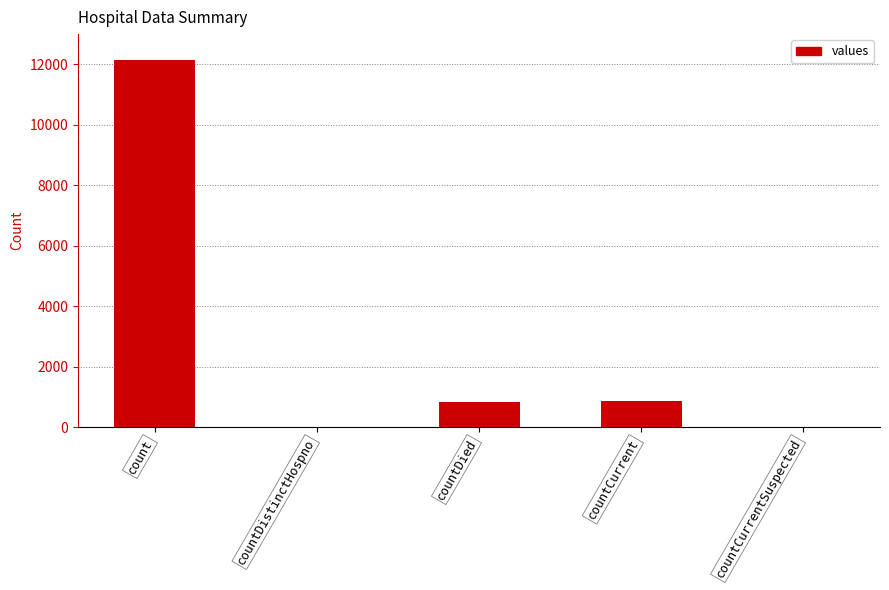

What is the sum of all values?

13843